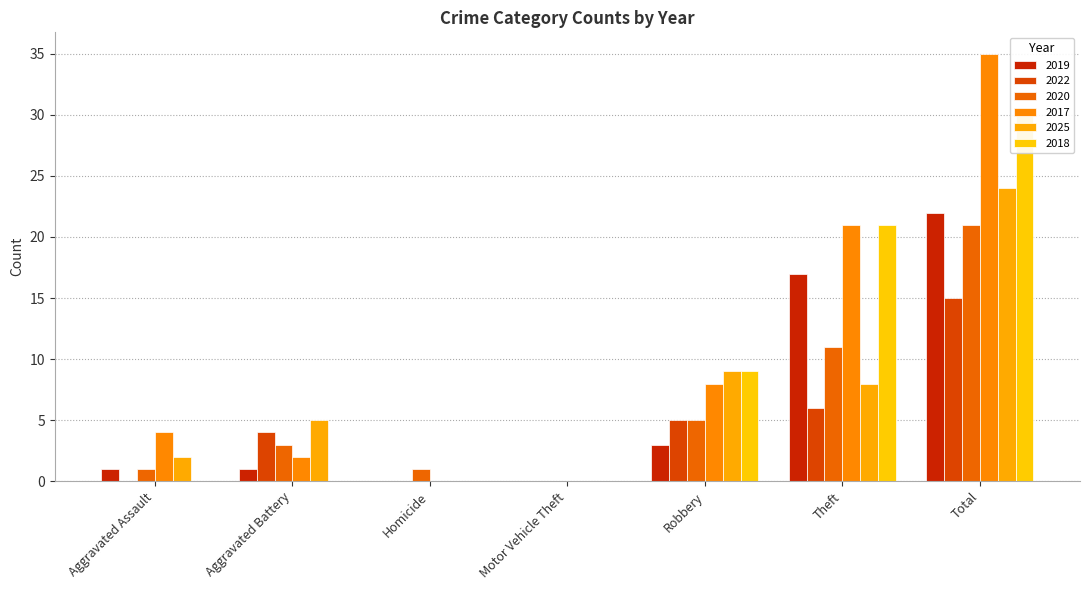

Where does the 2022 series first go above 4?

Robbery